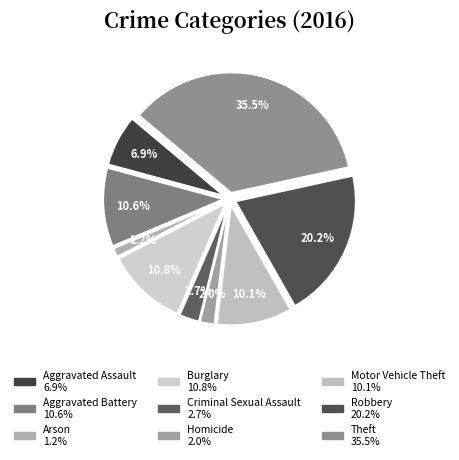

To the nearest percent, what is the difference between the Burglary and Robbery slice percentages?

9%